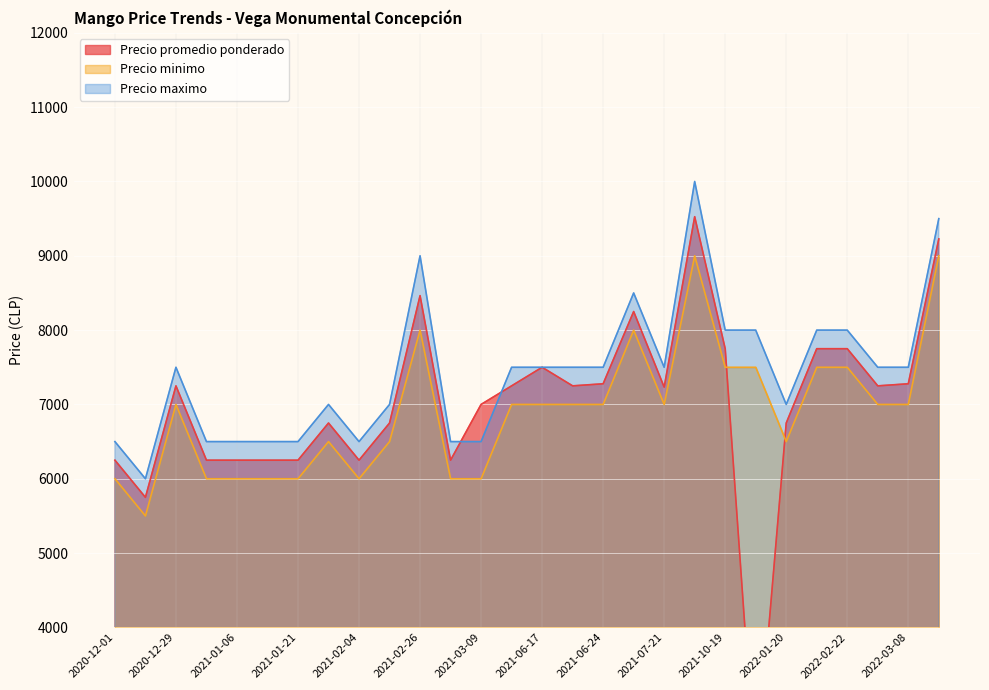

At which category does the chart reach its peak across all series?

2021-10-14